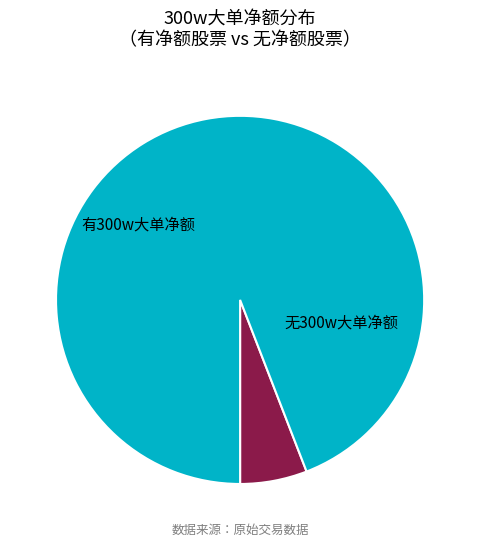

To the nearest percent, what is the average slice percentage?

50%